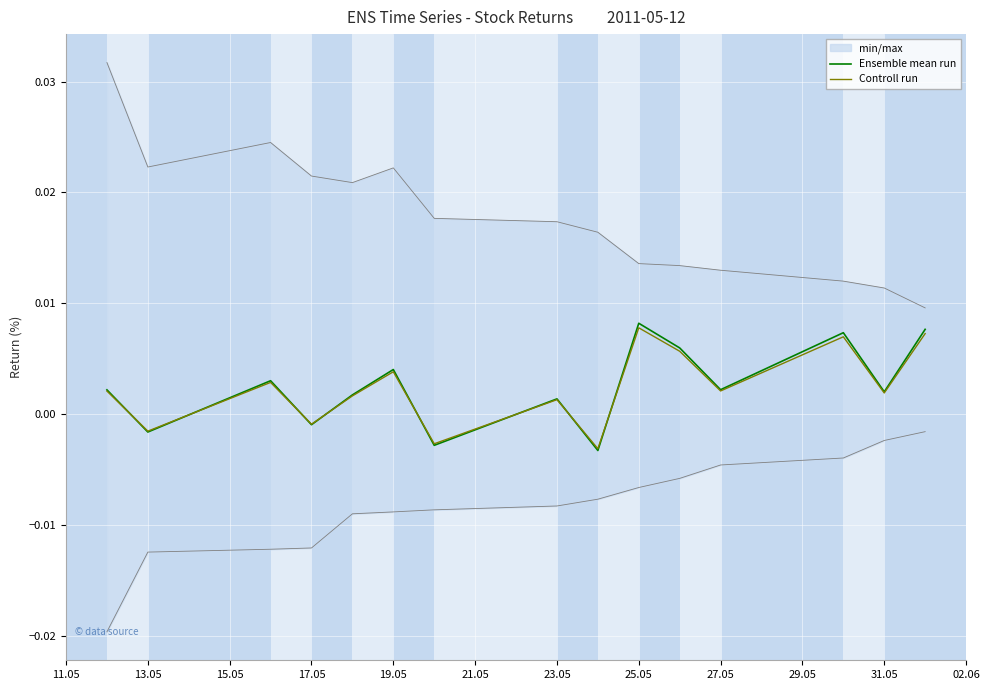

Is the value of Ensemble mean run at 21.05 greater than the value of Controll run at 12?

No